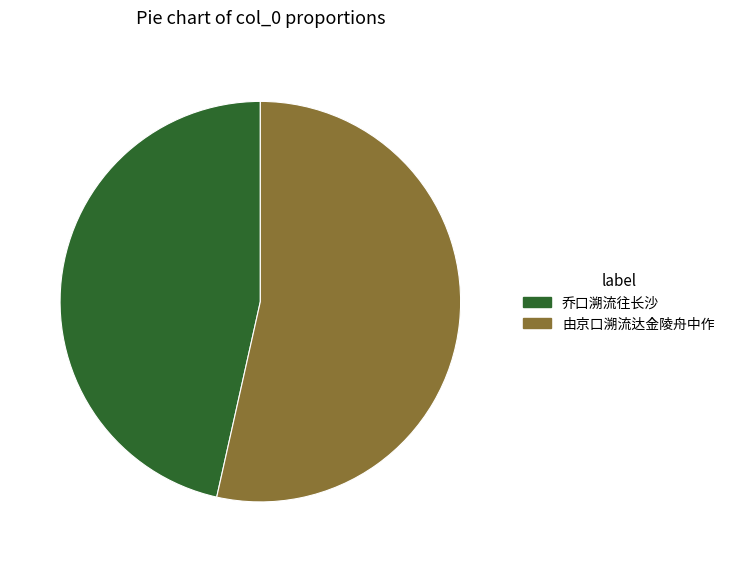

Combined, do 乔口溯流往长沙 and 由京口溯流达金陵舟中作 account for over 50%?

Yes